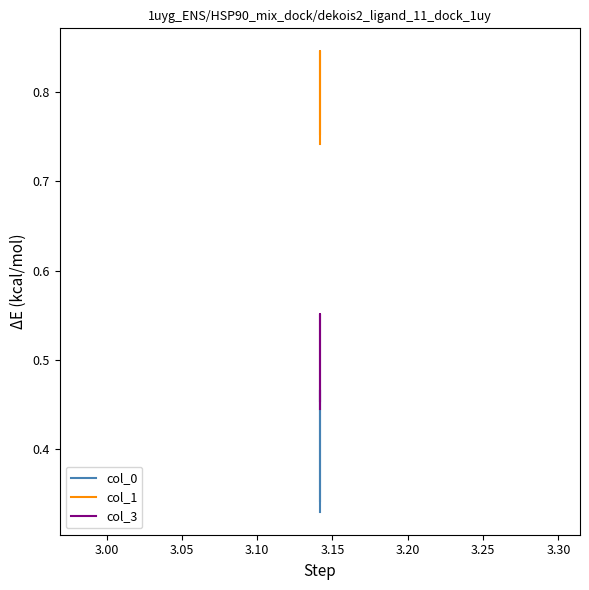

Which series has the widest spread of values?

col_0